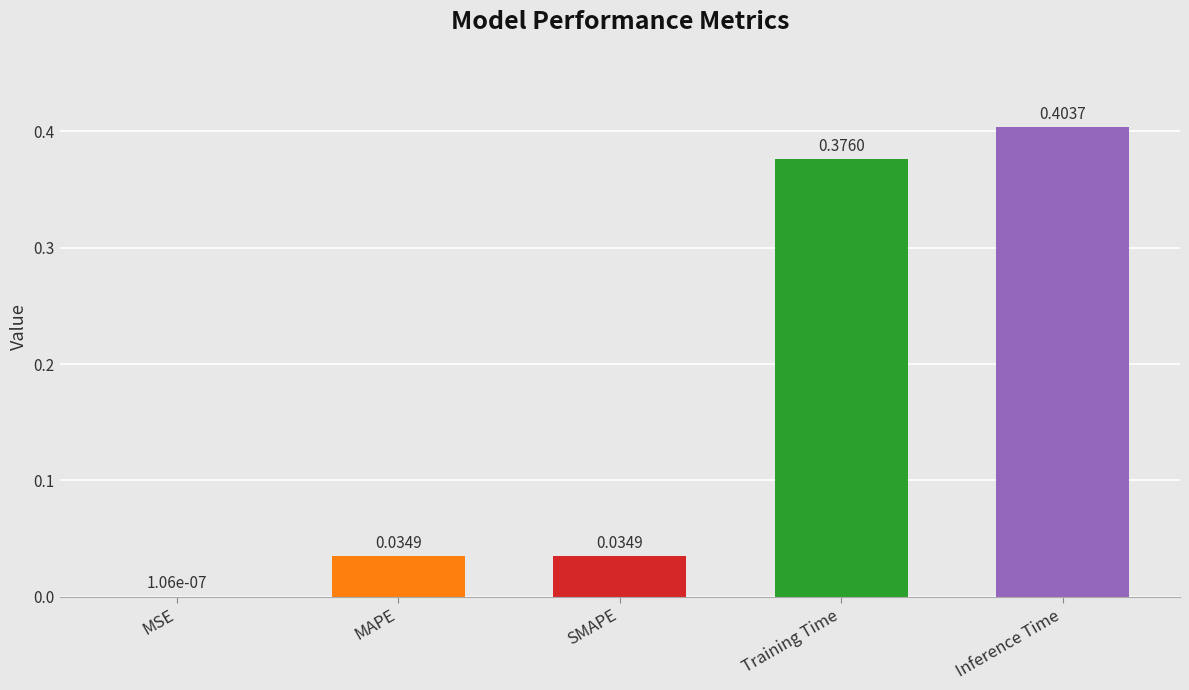

At which label is the value closest to 0?

MSE